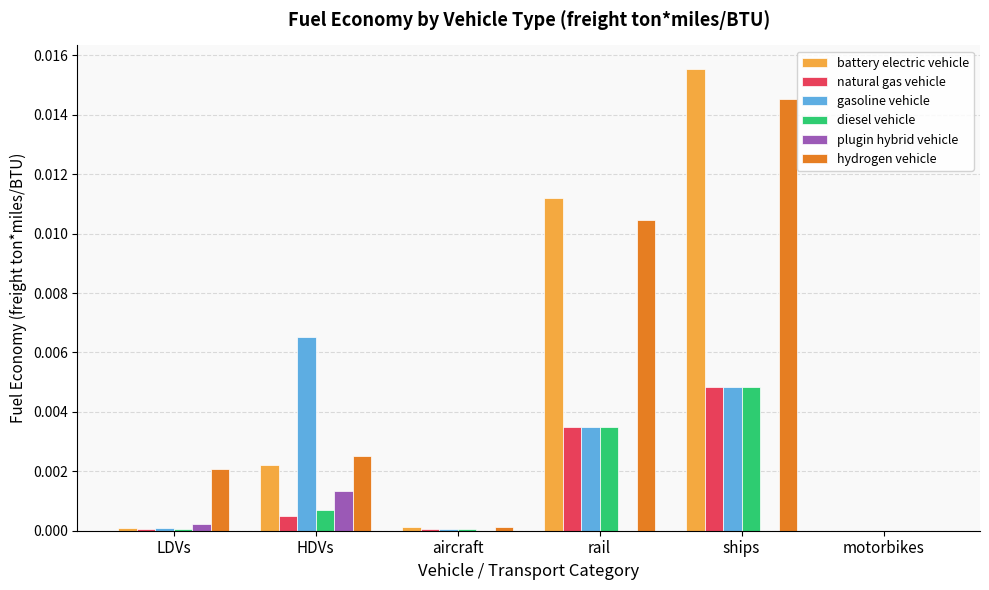

Is it true that hydrogen vehicle equals 0.0 at aircraft?

True